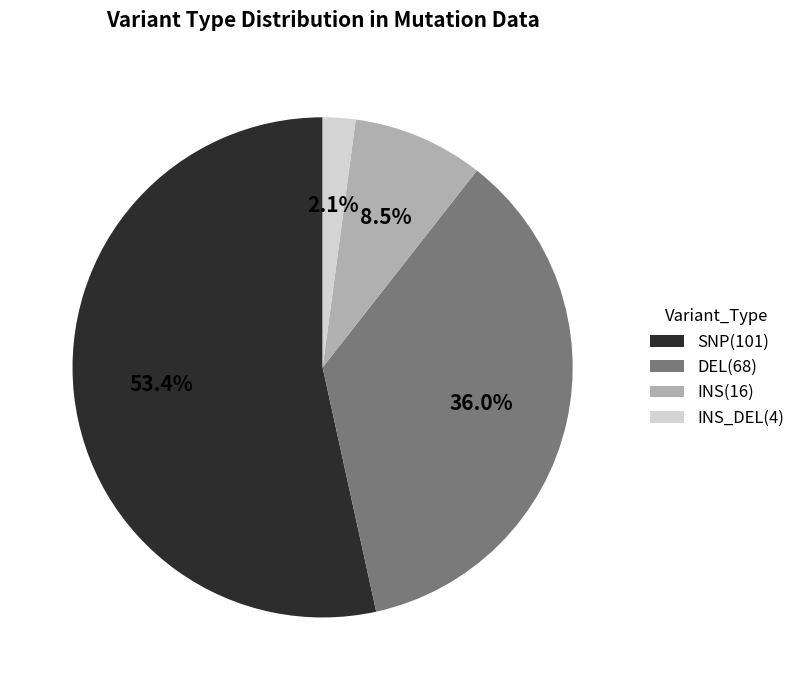

Is there any slice that represents more than half of the pie?

Yes